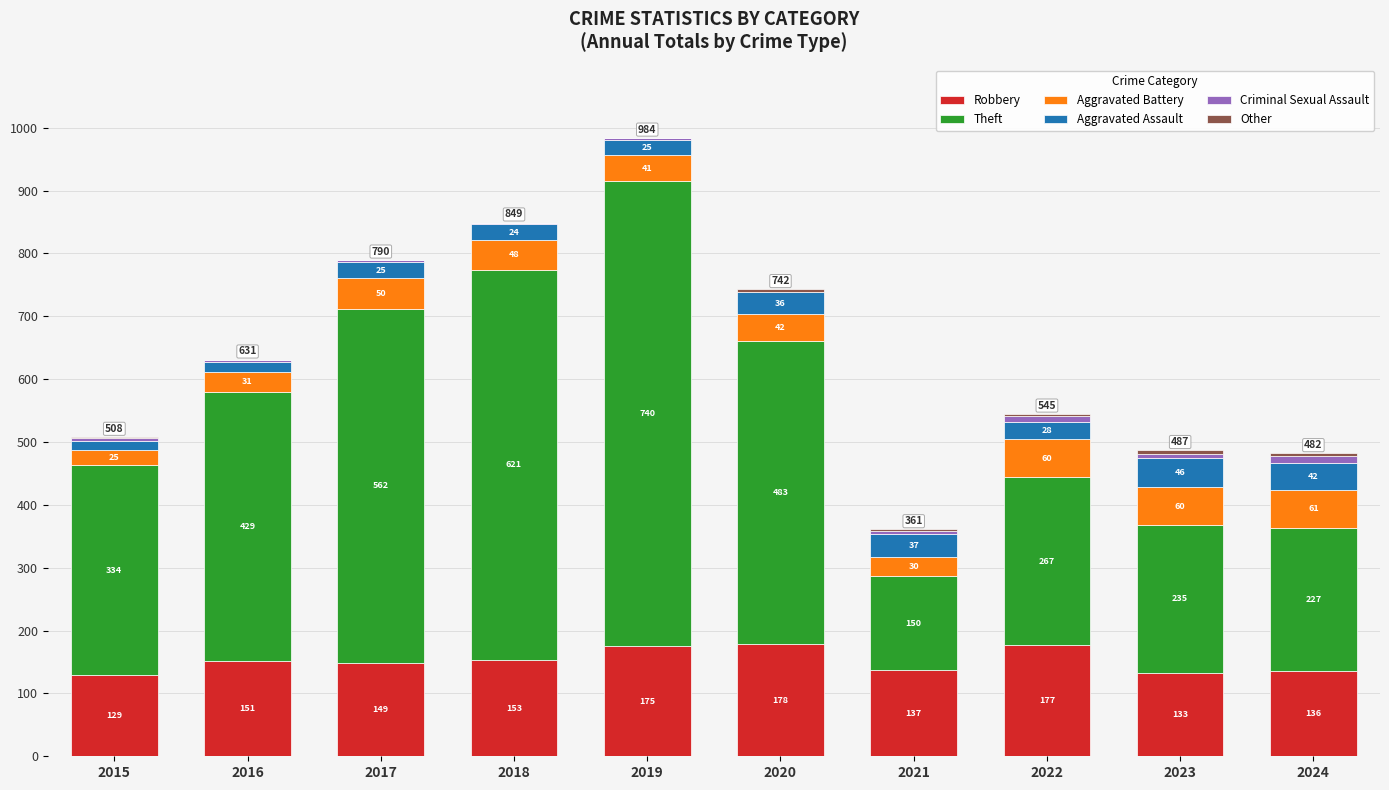

What is the total value across all series at 2024?

482